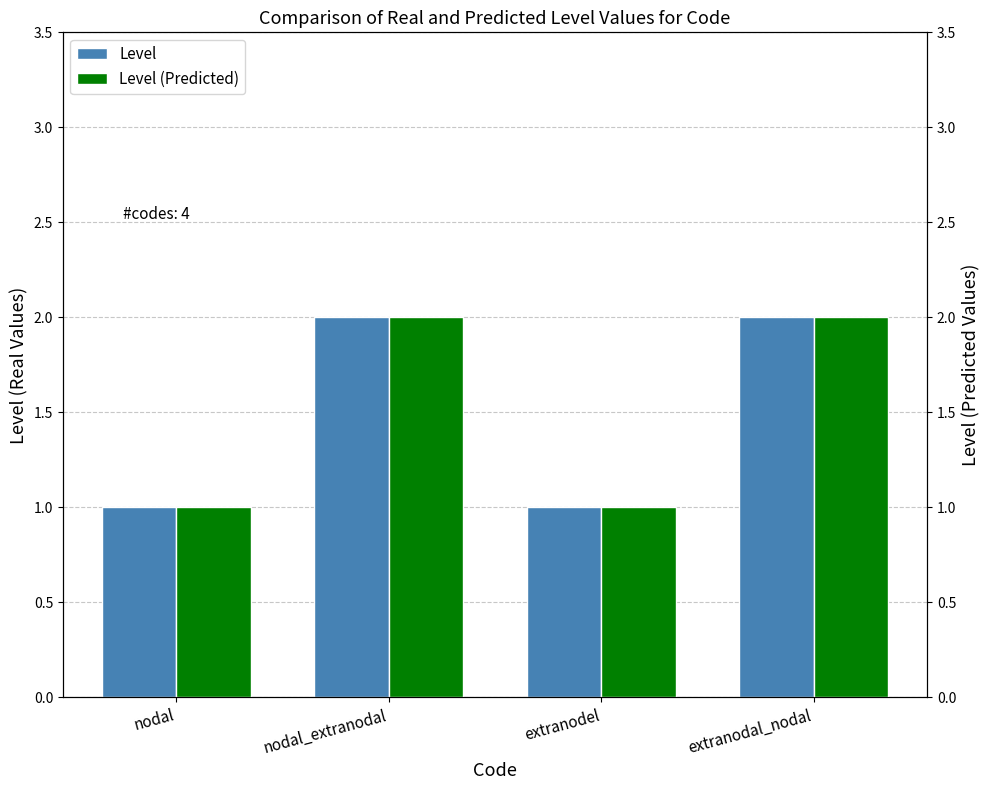

Which series has the largest range (max minus min)?

Level